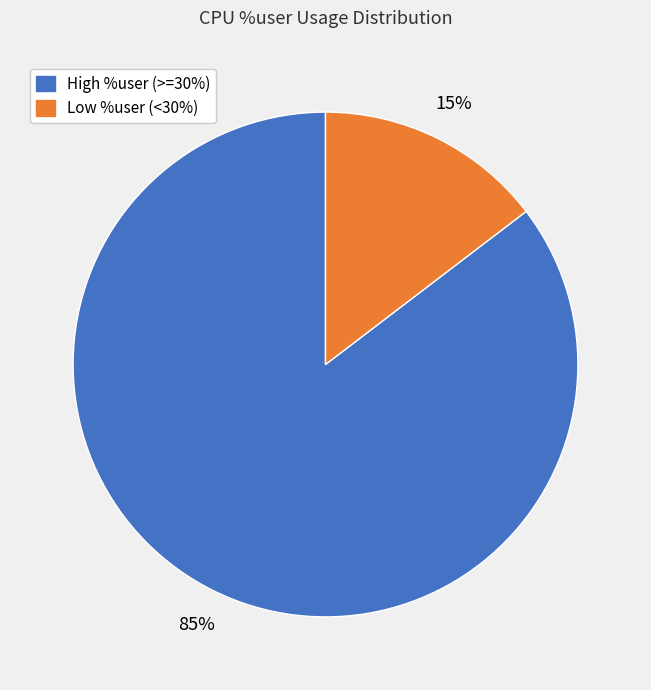

Does any single category account for the majority?

Yes